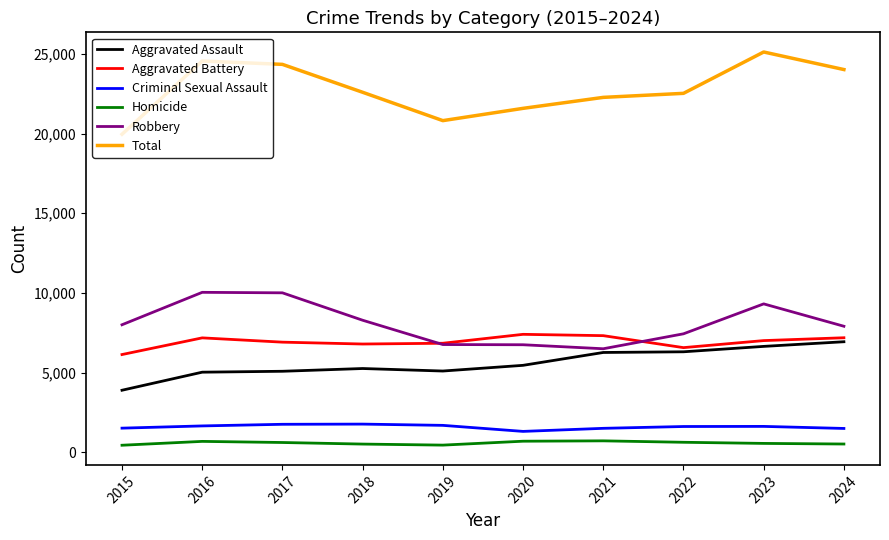

What are all the series names shown in the legend?

Aggravated Assault, Aggravated Battery, Criminal Sexual Assault, Homicide, Robbery, Total